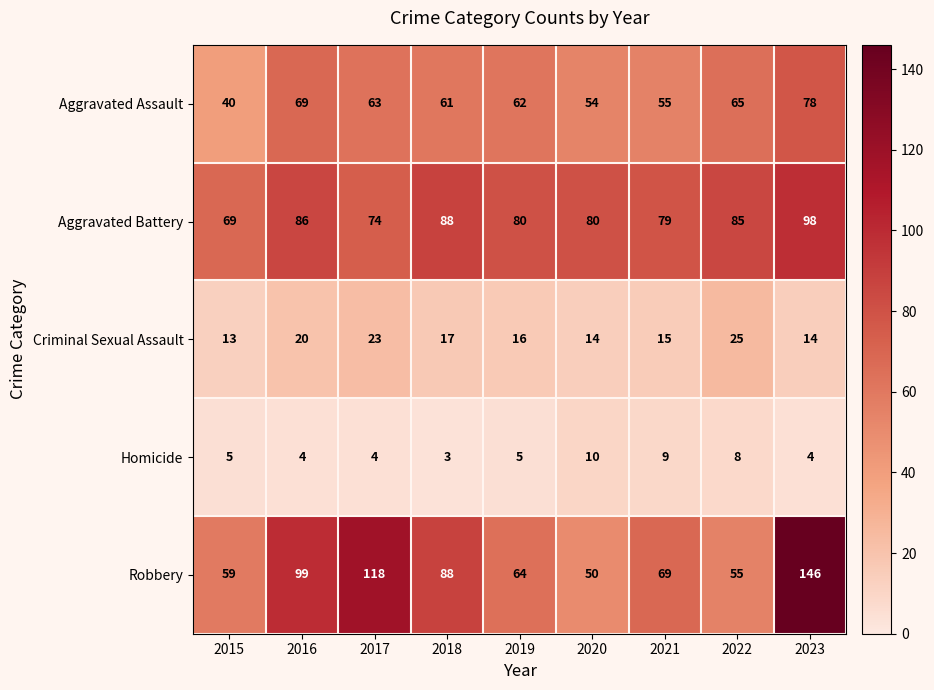

What is the spread (max minus min) of values at 2019?

75